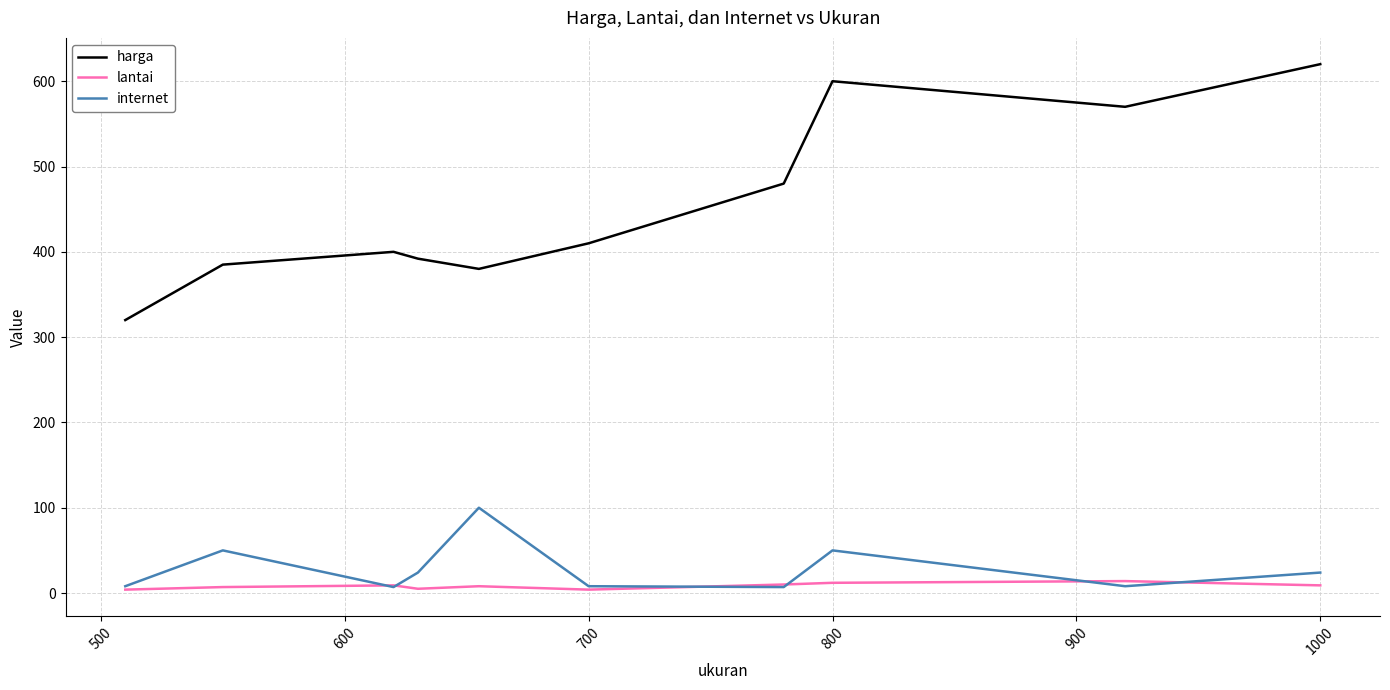

True or false: internet and harga cross at least once.

False